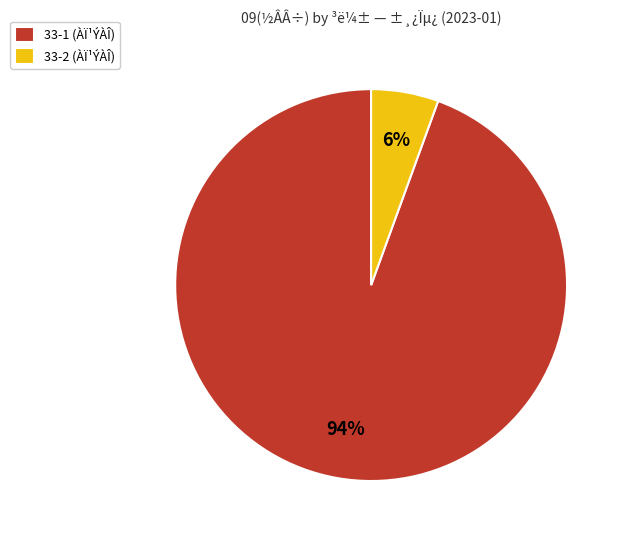

What is the largest slice in the pie chart?

33-1 (ÀÏ¹ÝÀÎ)